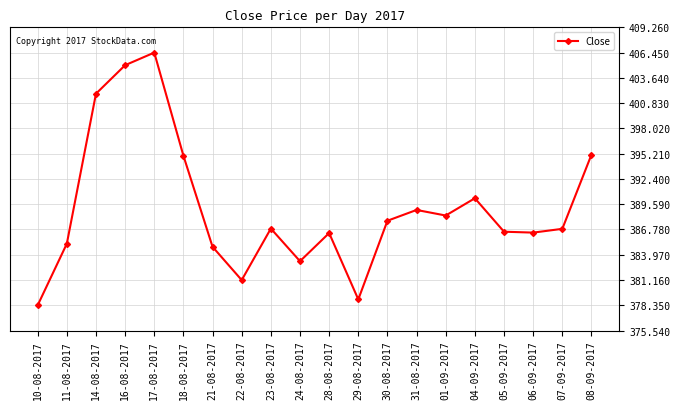

Count the number of values greater than 386.

14